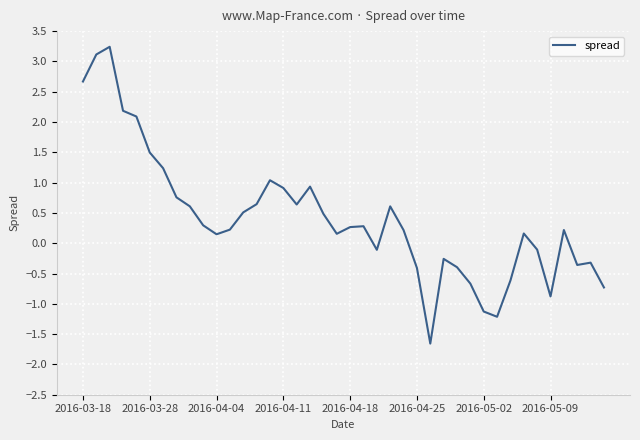

What is the greatest value displayed?

3.2